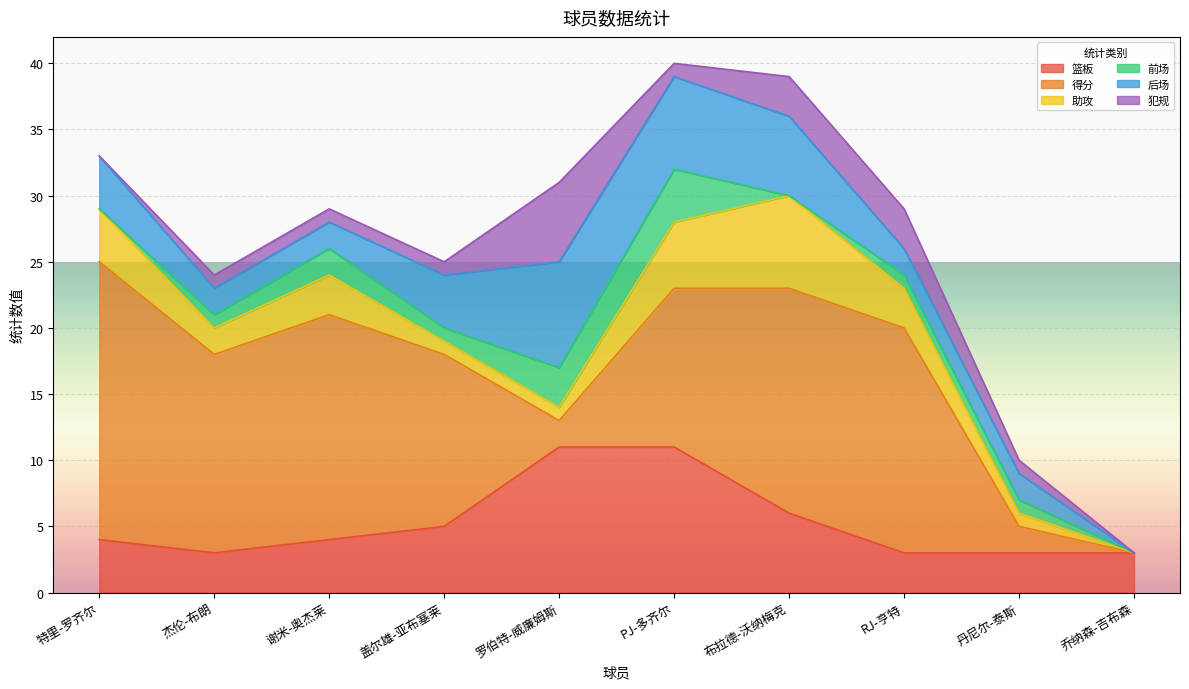

At which category does 犯规 reach its first local valley?

PJ-多齐尔